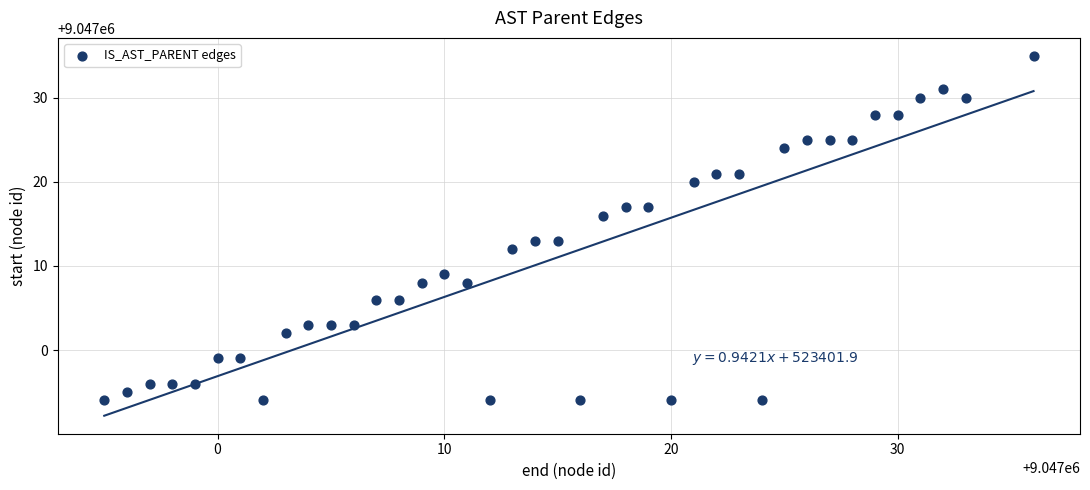

What is the range of X values (max minus min)?

41